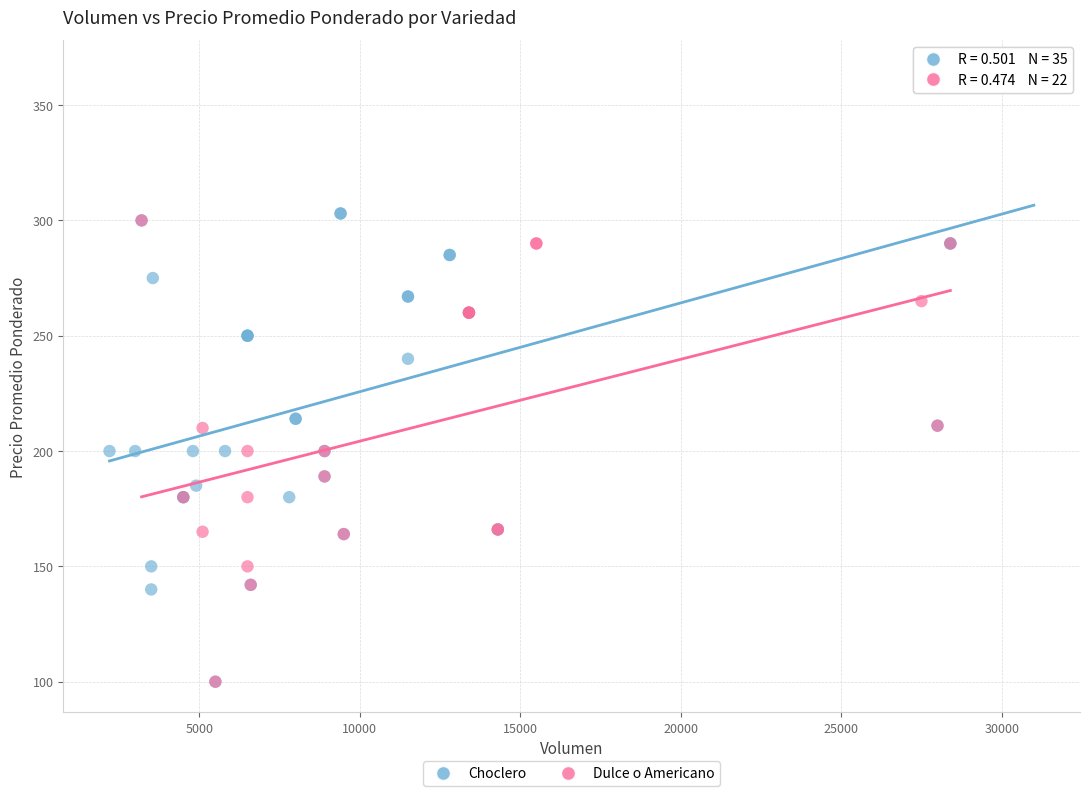

Which series contains the highest Y value?

Choclero